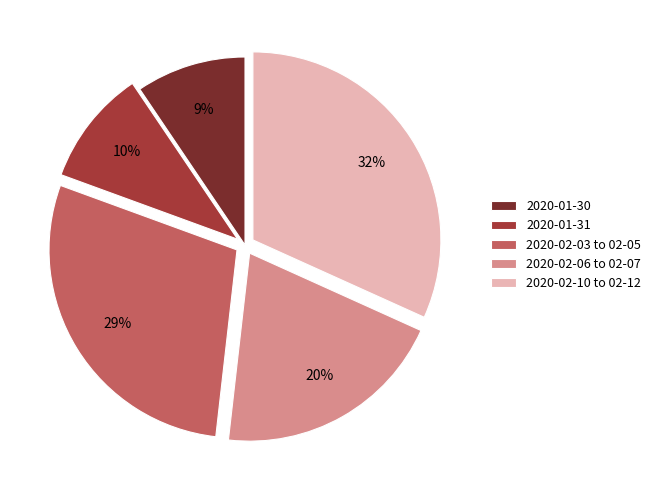

The 2020-01-31 slice represents 1% of the pie. True or false?

False